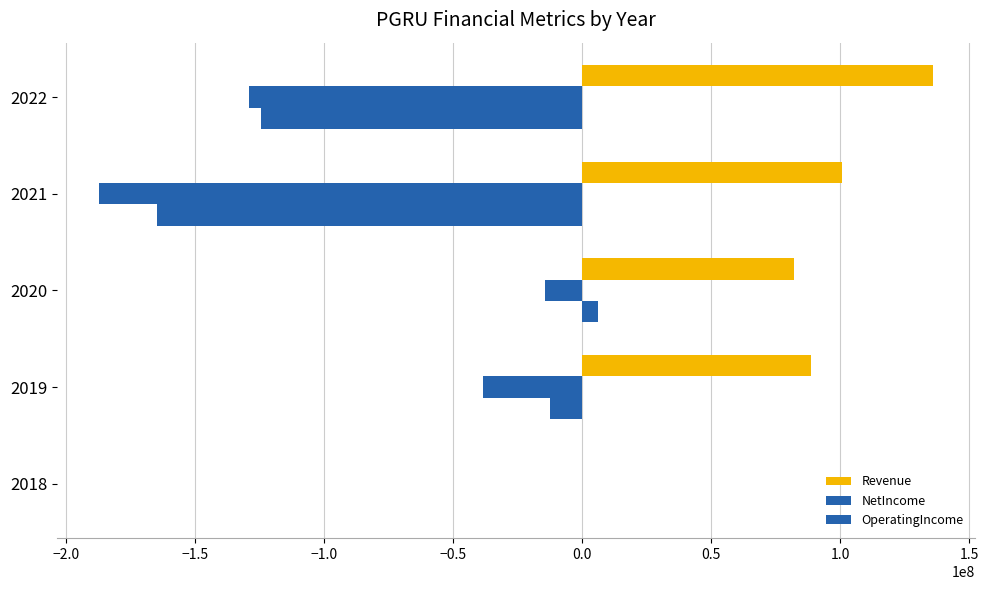

Which series has the widest spread of values?

NetIncome